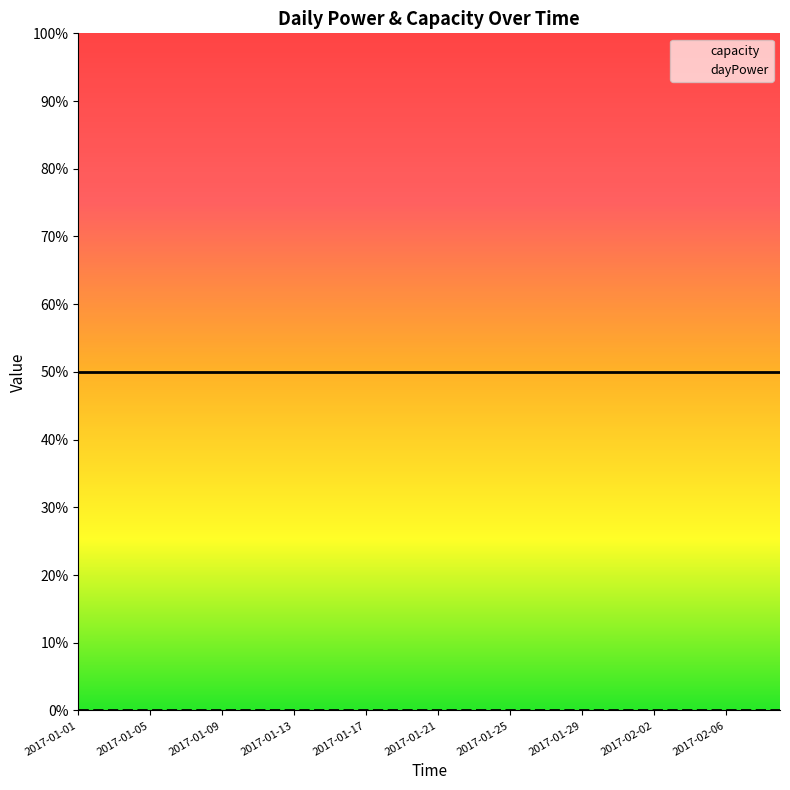

What is the maximum value shown in the chart?

50